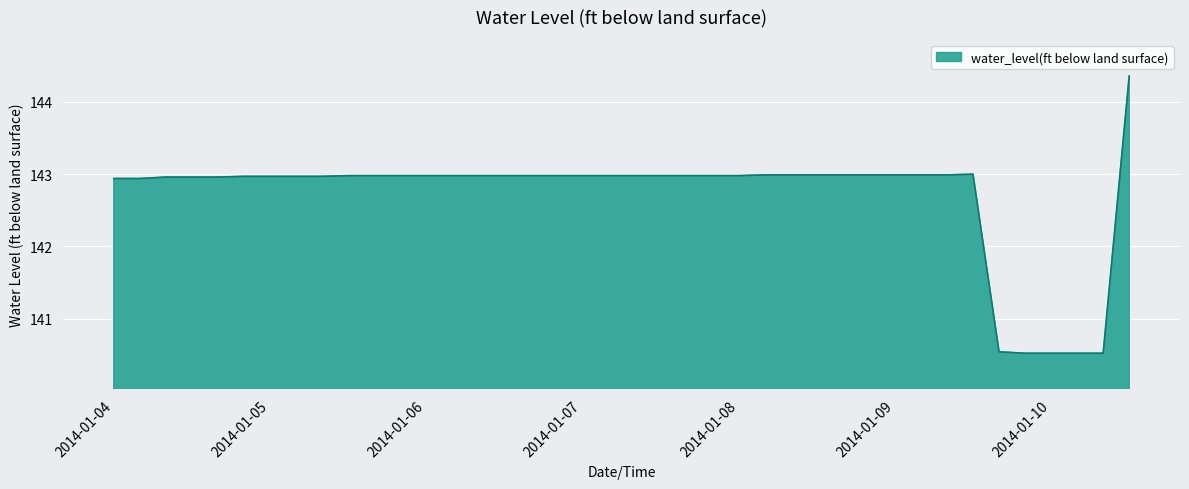

What is the greatest value displayed?

144.4